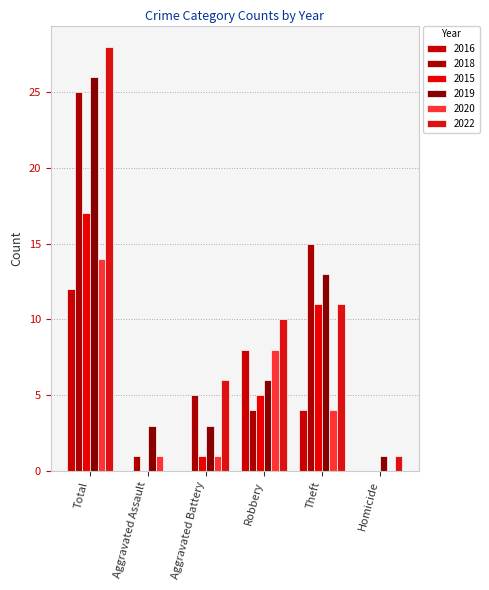

At which label does 2015 reach its peak?

Total